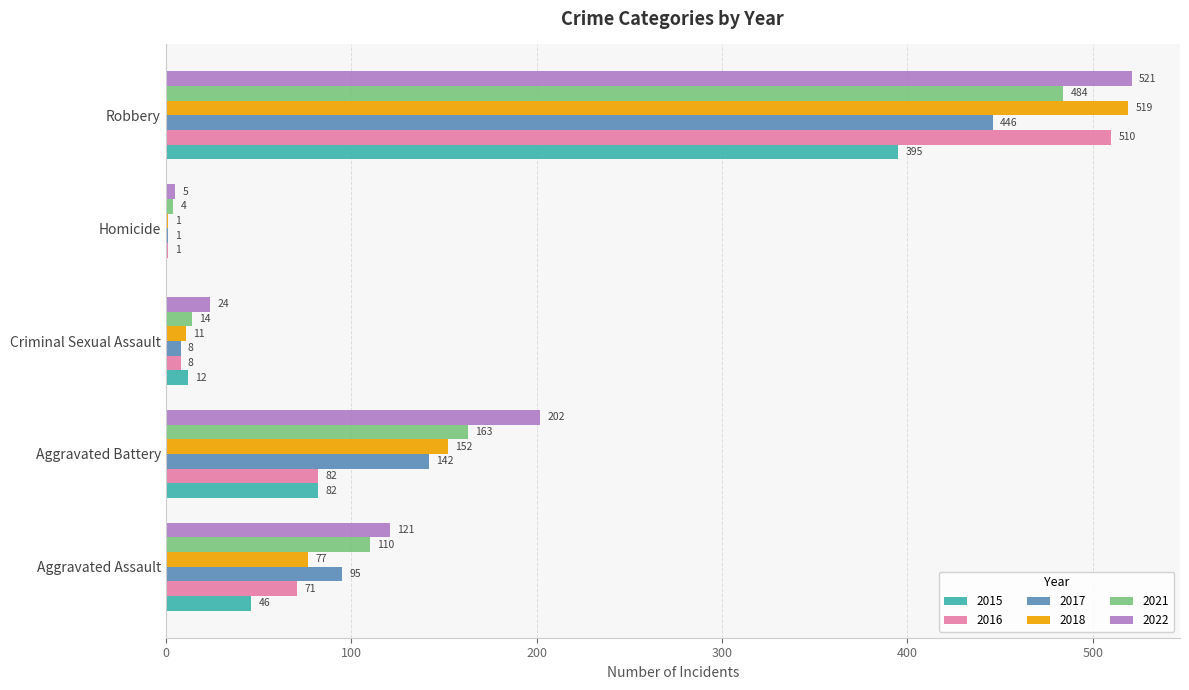

Which series has the largest total across all categories?

2022